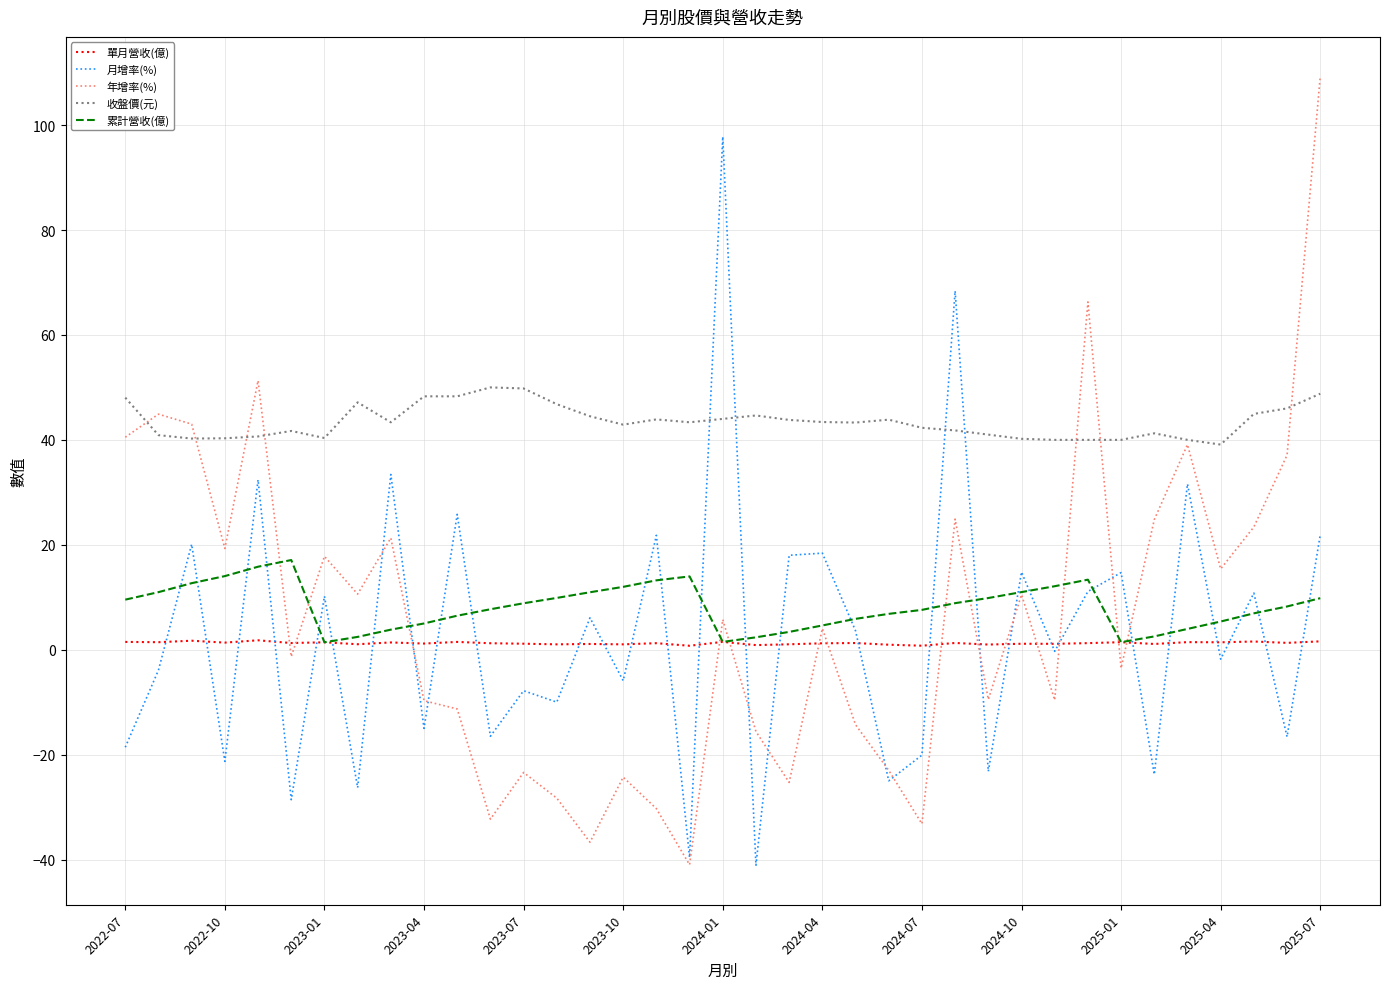

How many times do 年增率(%) and 單月營收(億) cross each other?

14